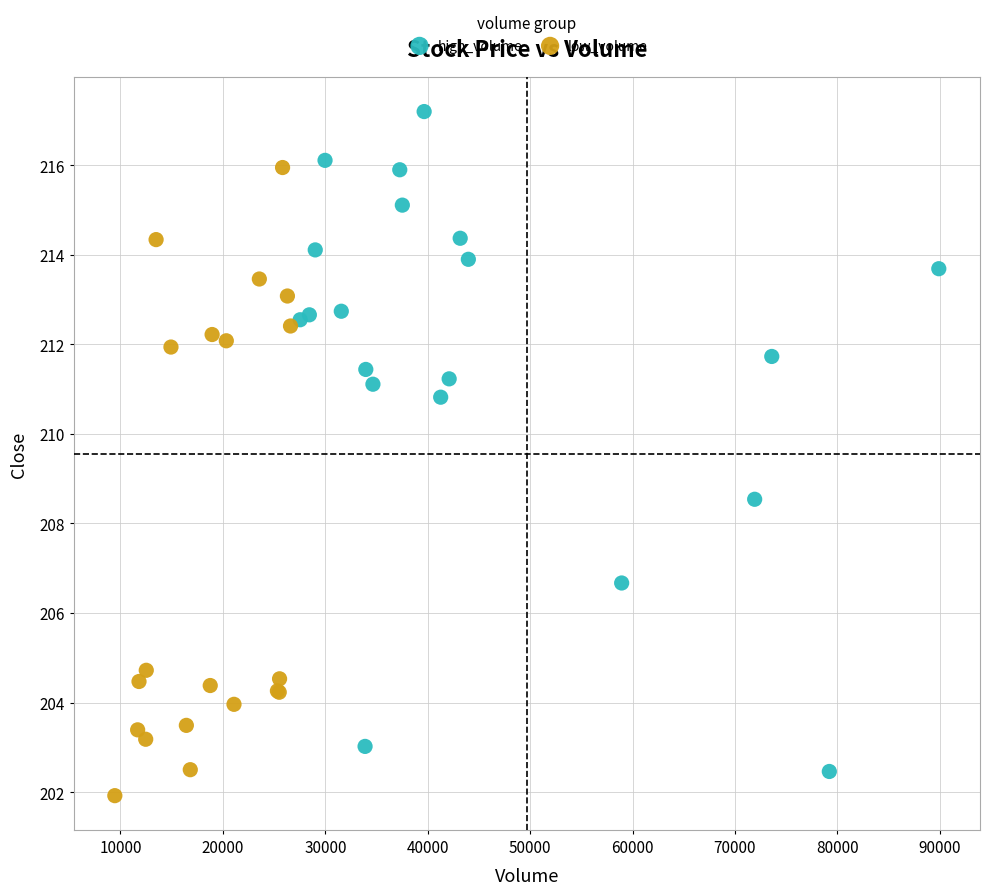

Which series has the largest Y range (max minus min)?

high_volume